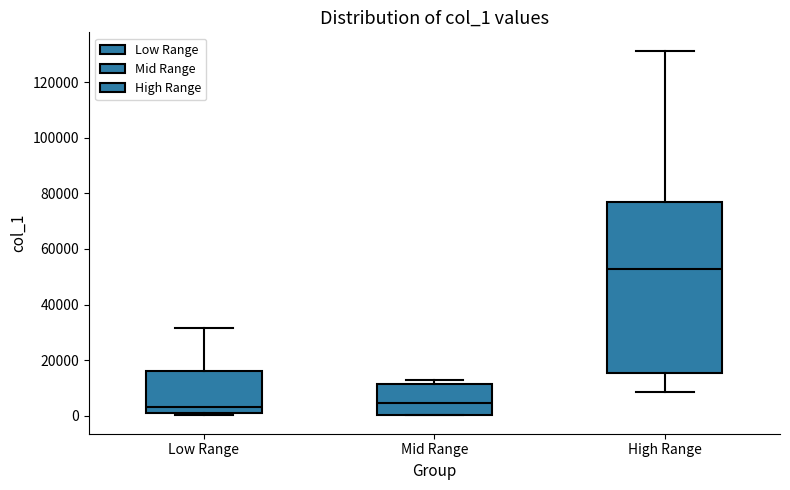

Comparing the boxes themselves (not the whiskers), which one is the tallest?

High Range